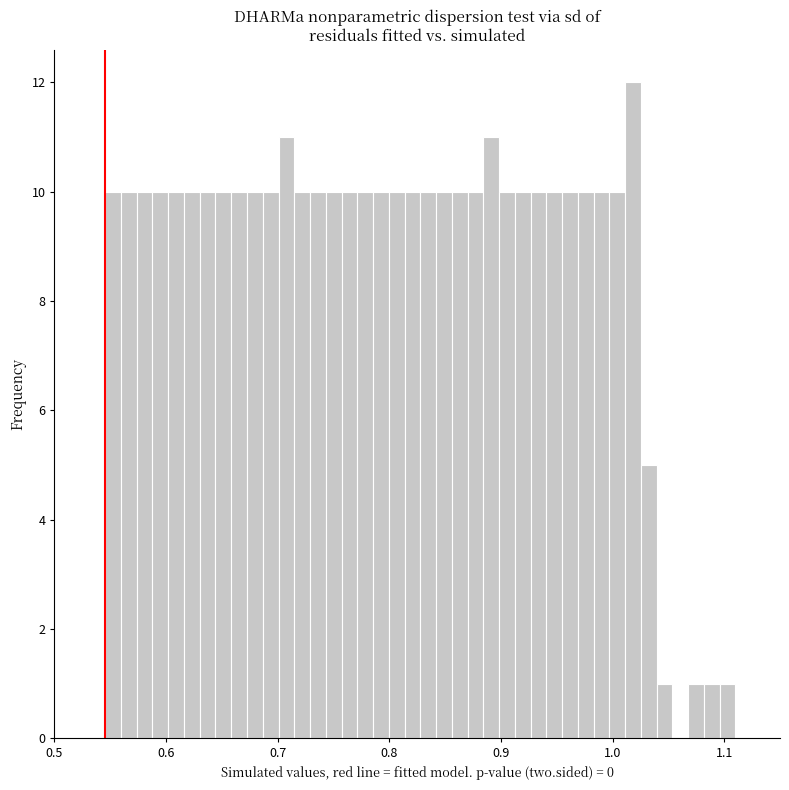

Around what value on the x-axis is the tallest bar? Give the approximate position of its centre, as read against the axis.

1.02